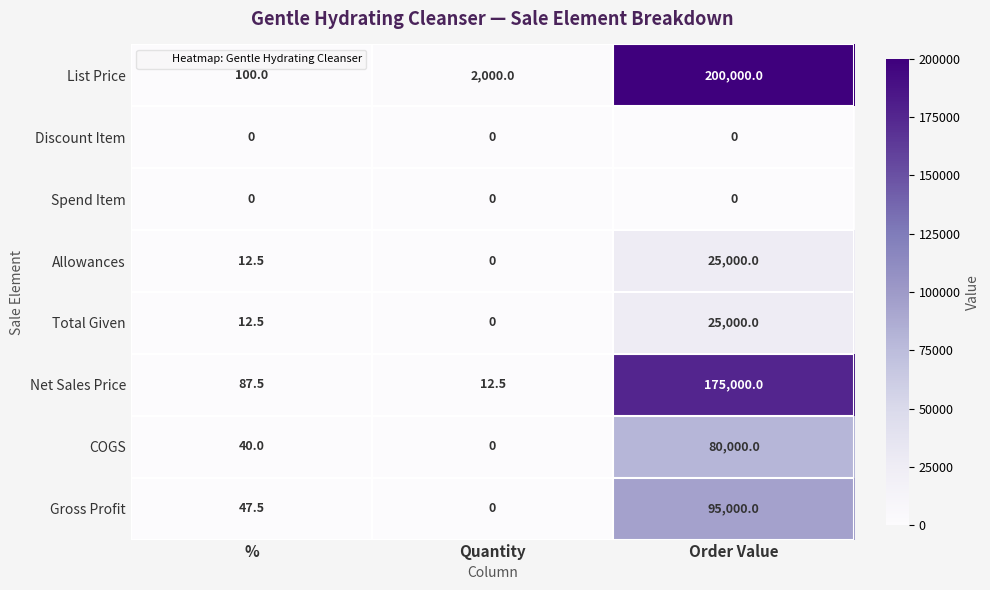

Reading left to right, extract all data points from this chart.

List Price: %=100.0	Quantity=2000.0	Order Value=200000.0
Discount Item: %=0.0	Quantity=0.0	Order Value=0.0
Spend Item: %=0.0	Quantity=0.0	Order Value=0.0
Allowances: %=12.5	Quantity=0.0	Order Value=25000.0
Total Given: %=12.5	Quantity=0.0	Order Value=25000.0
Net Sales Price: %=87.5	Quantity=12.5	Order Value=175000.0
COGS: %=40.0	Quantity=0.0	Order Value=80000.0
Gross Profit: %=47.5	Quantity=0.0	Order Value=95000.0